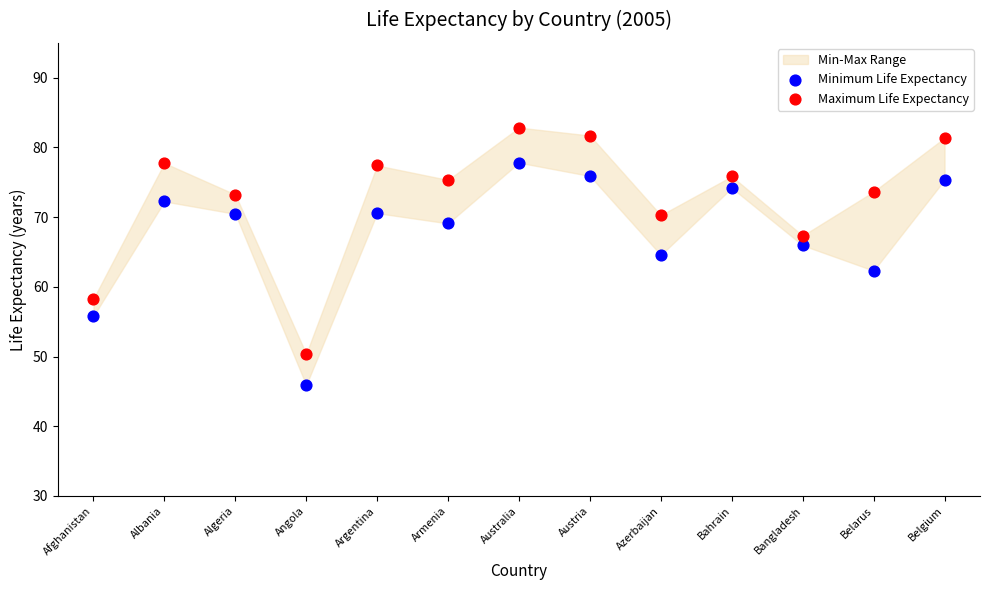

Across all data points, what is the range of Y values (max minus min)?

36.9